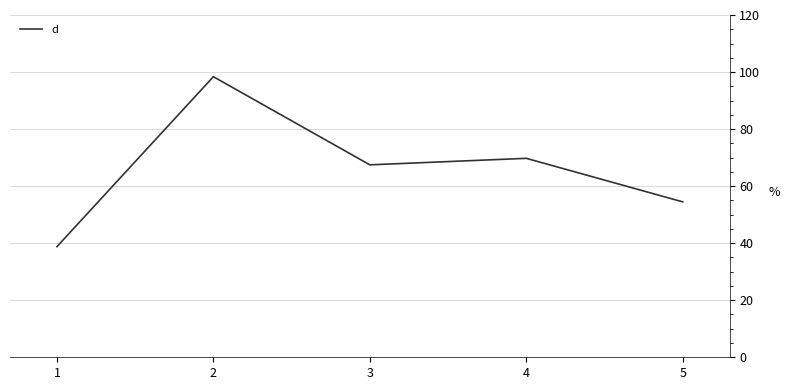

List the labels in order of value, largest first.

2, 4, 3, 5, 1